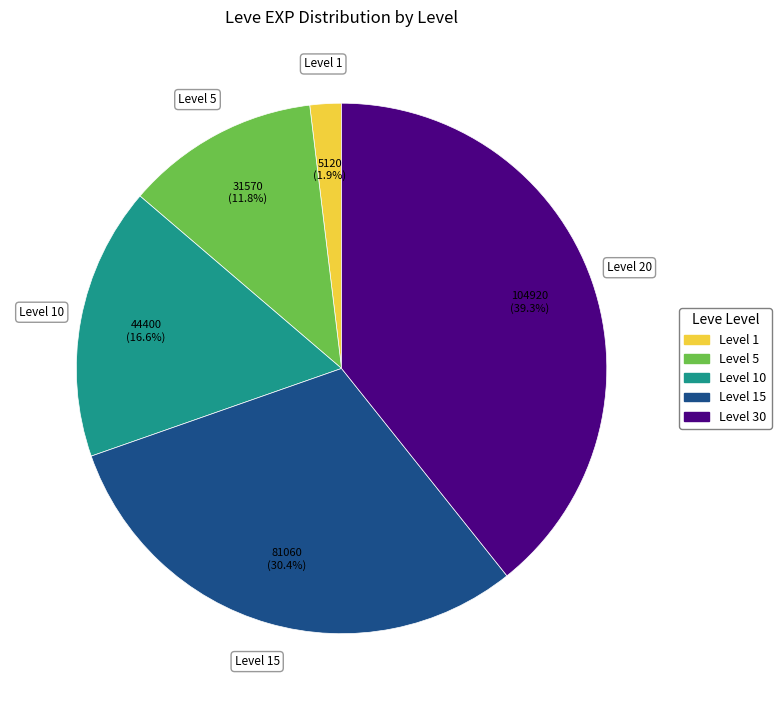

Does any single category account for the majority?

No